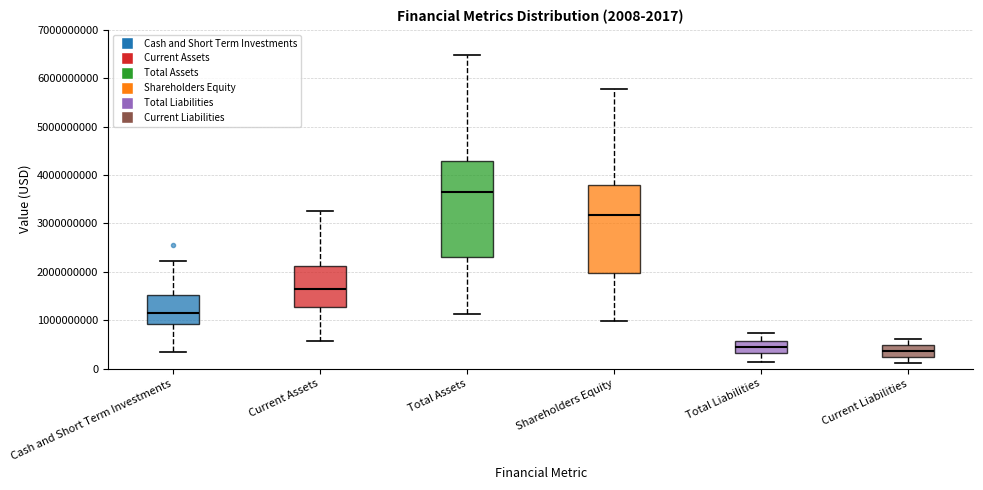

Which box is the tallest, from its lower edge to its upper edge?

Total Assets